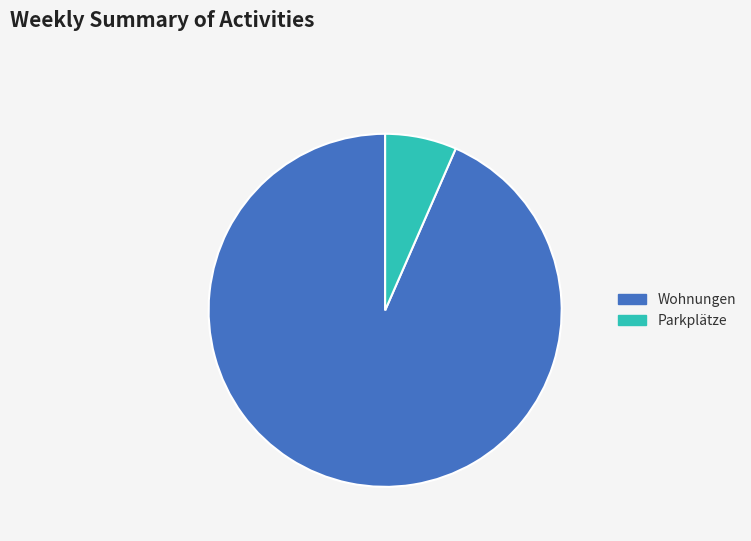

Is the sum of Parkplätze and Wohnungen greater than half?

Yes